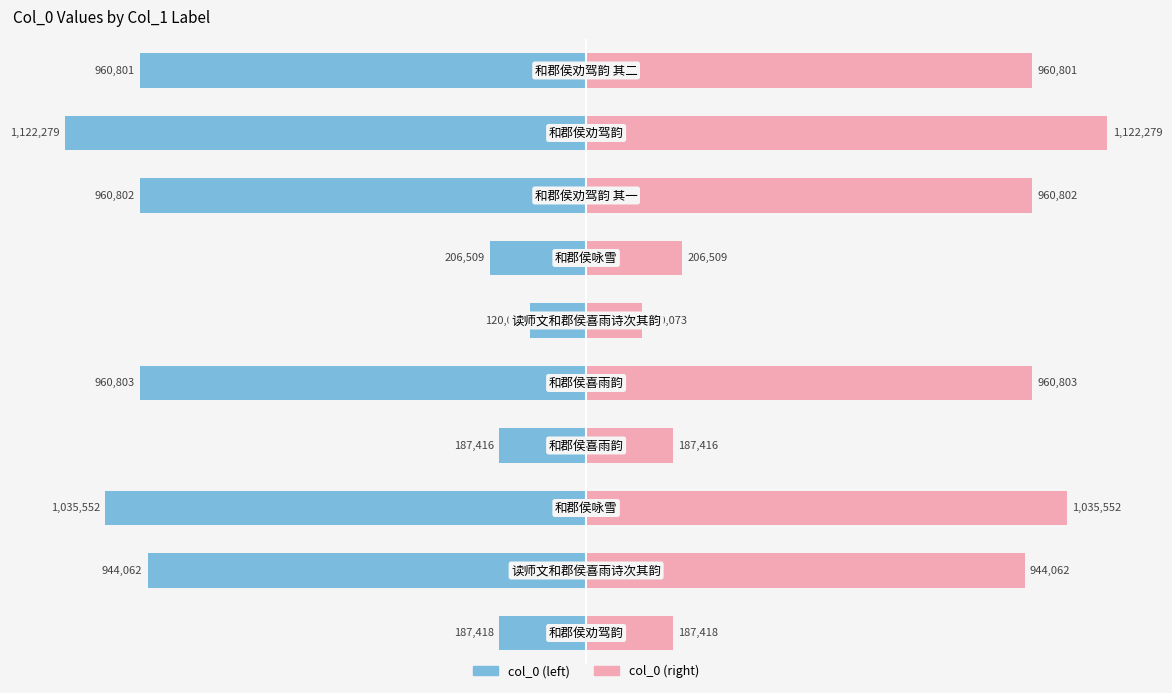

What is the difference between the maximum and minimum values in the col_0 (left) series?

1002206